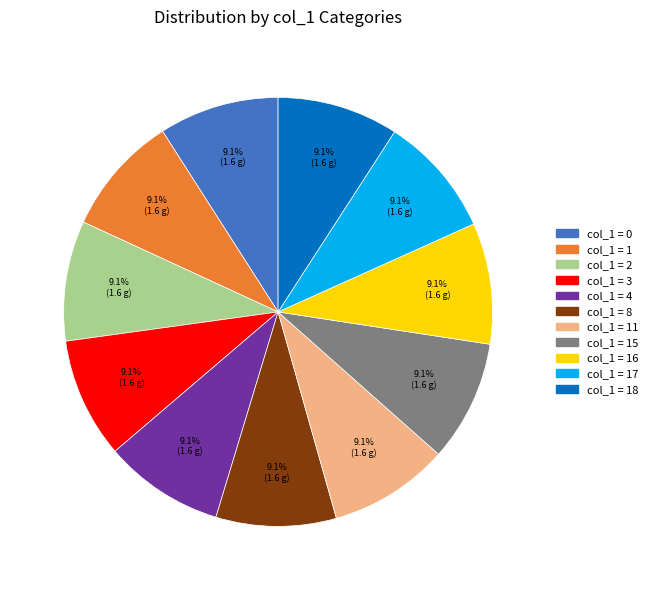

Is there any slice that represents more than half of the pie?

No